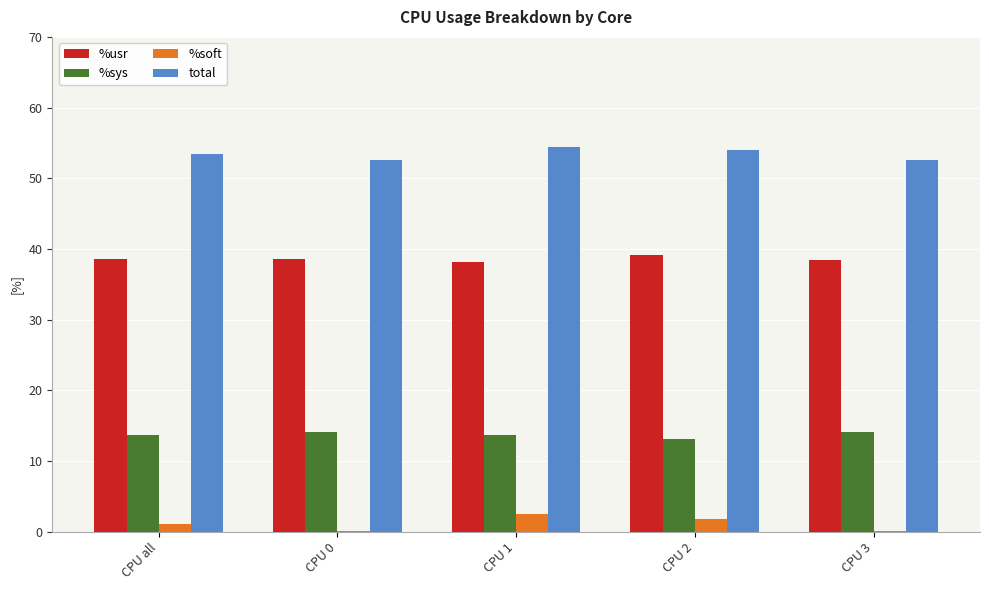

How many groups of bars are there?

5